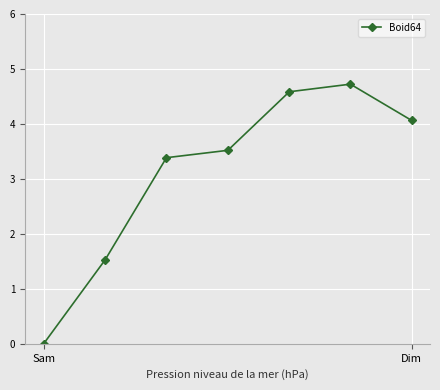

How many lines are shown in the chart?

1